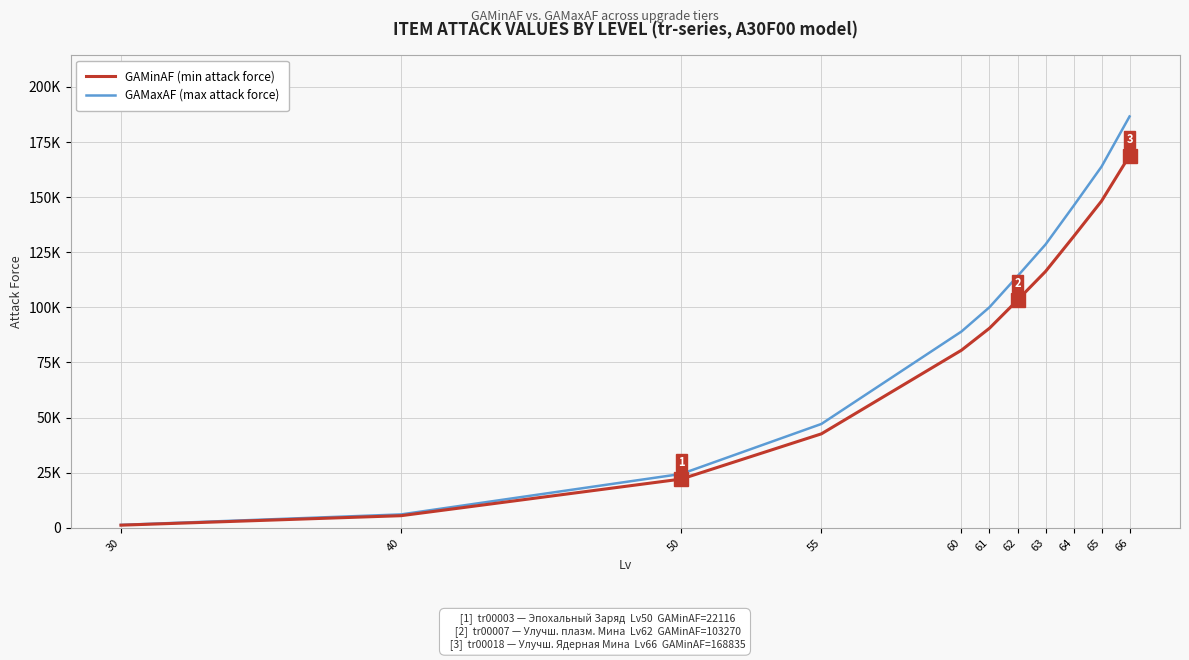

Is it true that GAMaxAF (max attack force) equals 114141 at 62?

True